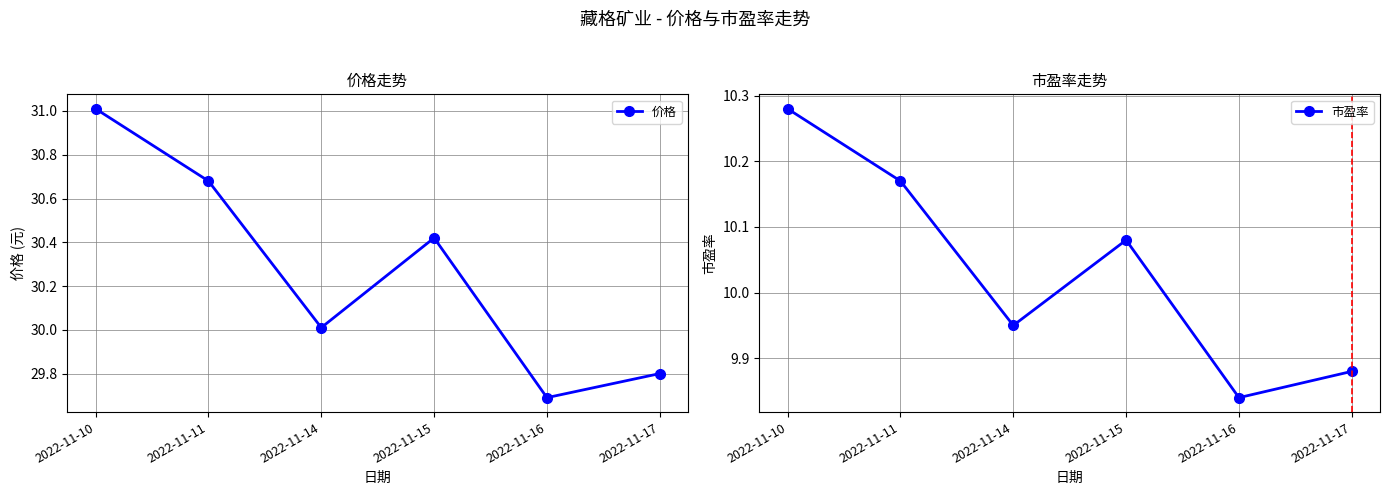

True or false: 价格 has more than 0 interior local peaks.

True